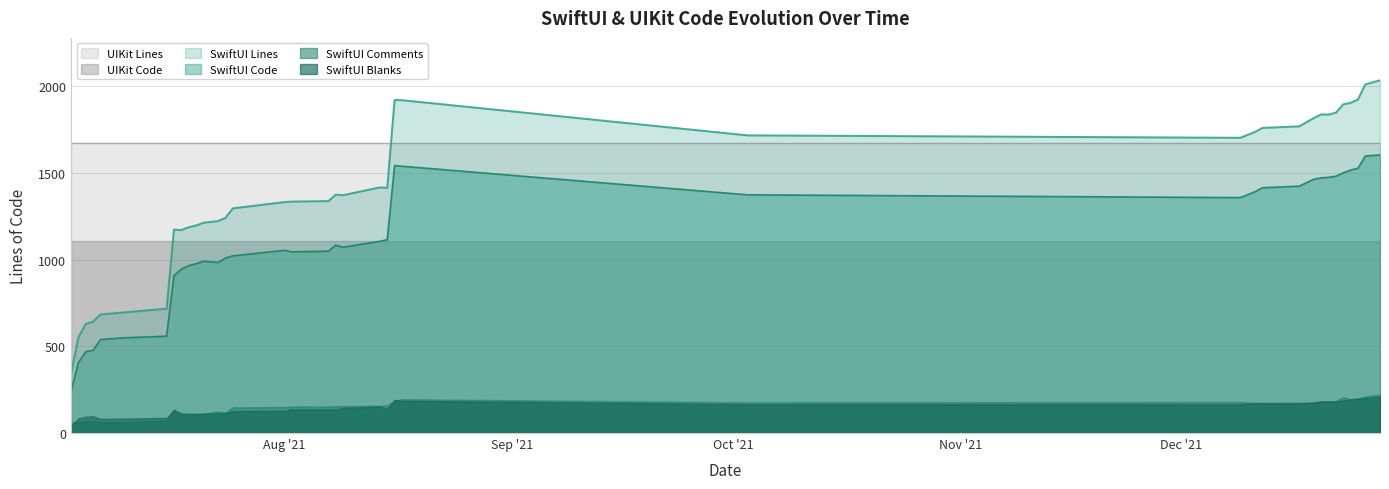

Which series has the largest total across all categories?

UIKit Lines